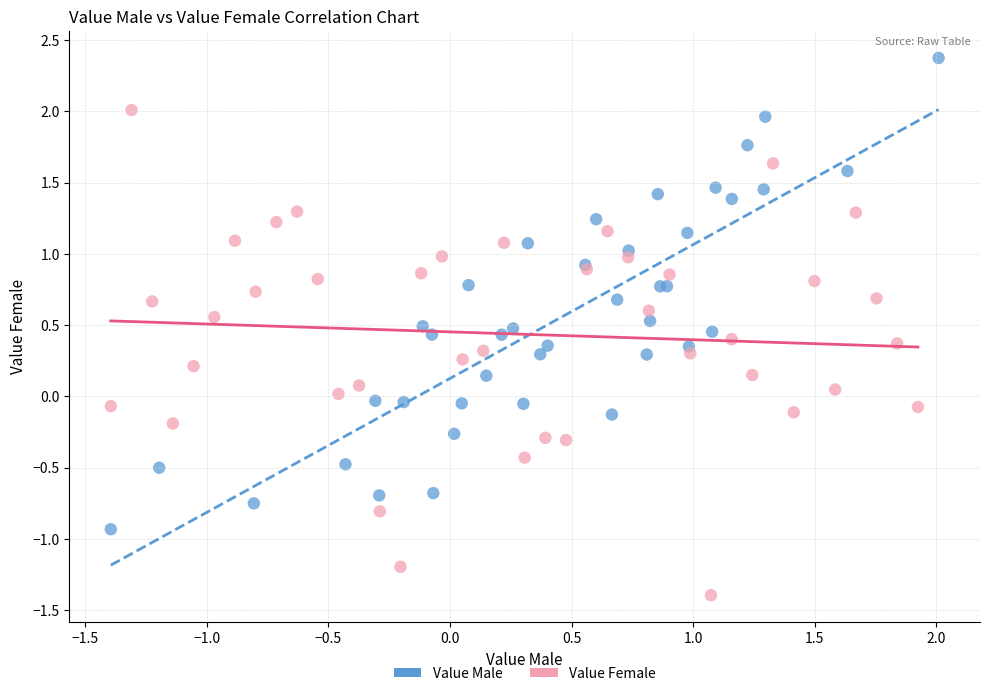

Which series contains the highest Y value?

Value Male